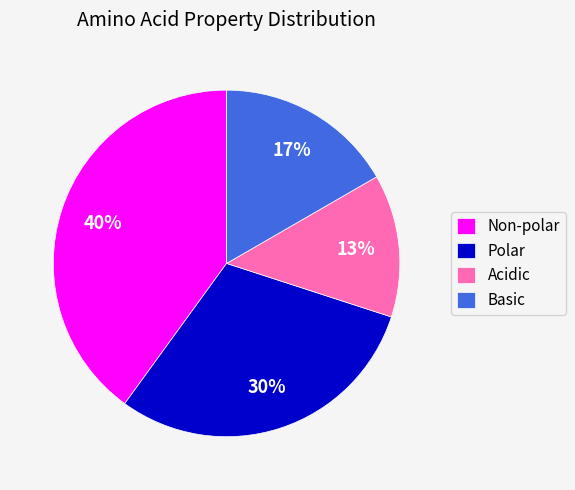

What percentage is the Basic slice, to the nearest percent?

17%